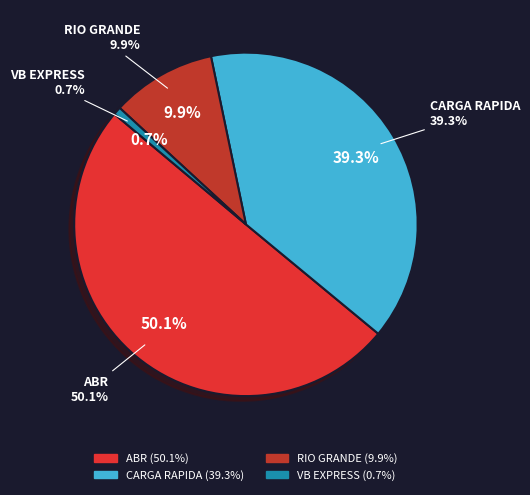

Is it true that CARGA RAPIDA is 29% of the pie?

False